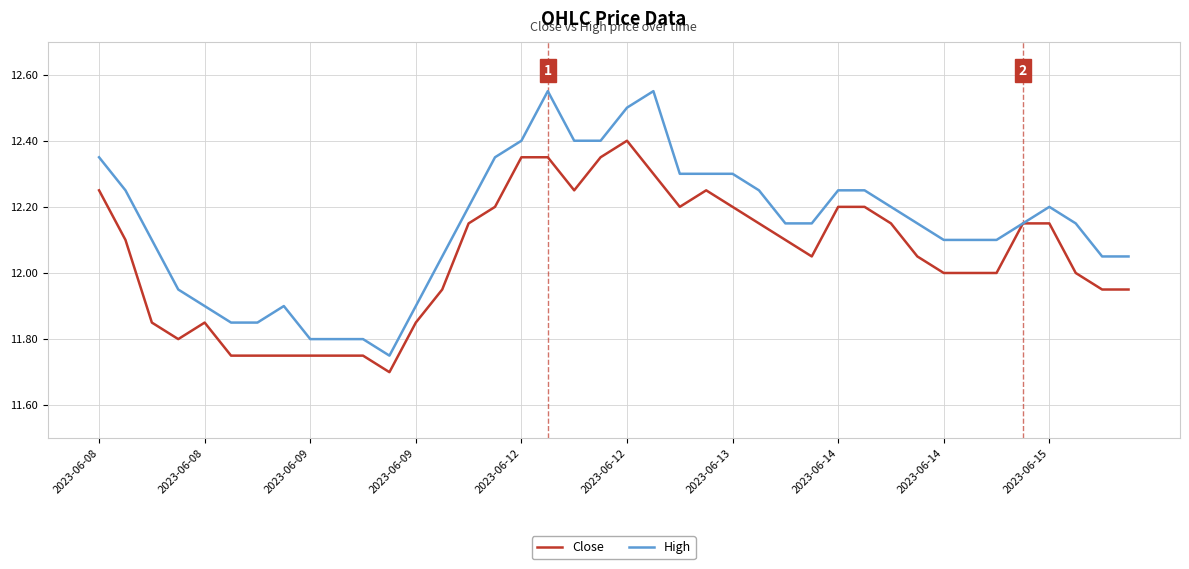

Which series has the largest total across all categories?

High